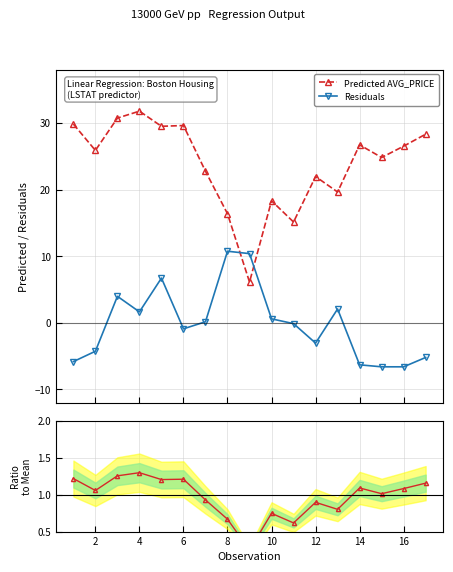

What is the value of the Ratio to Mean Predicted point at the 4th from the left?

1.3